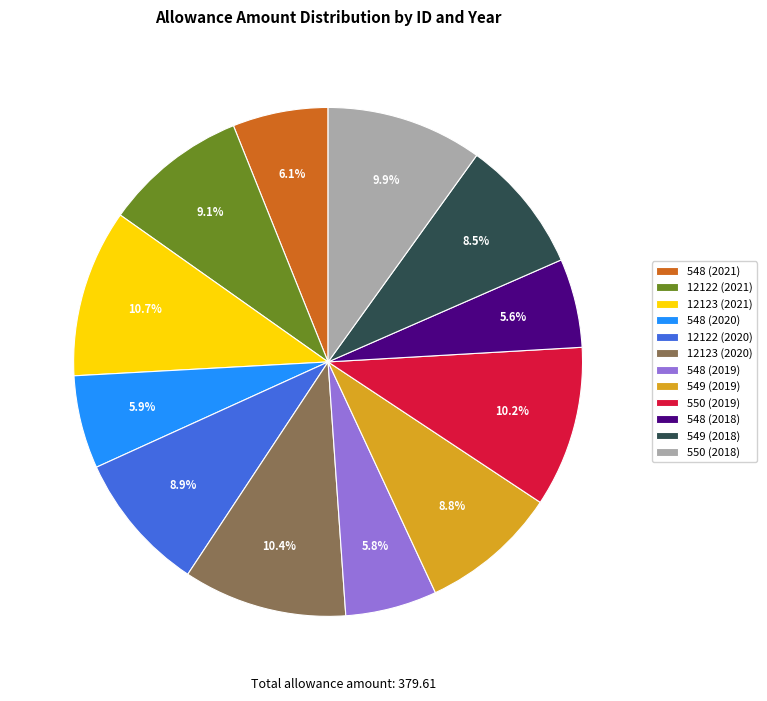

To the nearest percent, what is the difference between the largest and smallest slice percentages?

5%